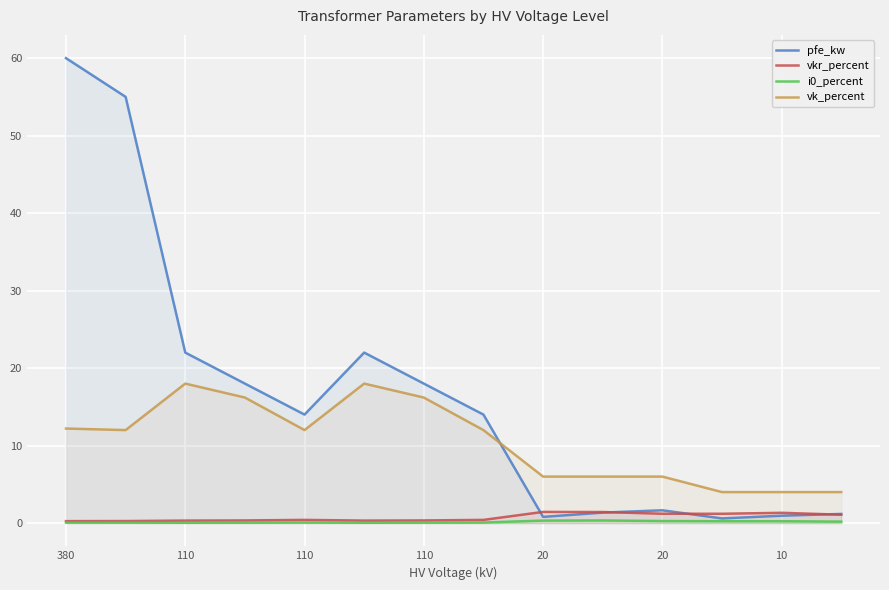

Which series has the widest spread of values?

pfe_kw